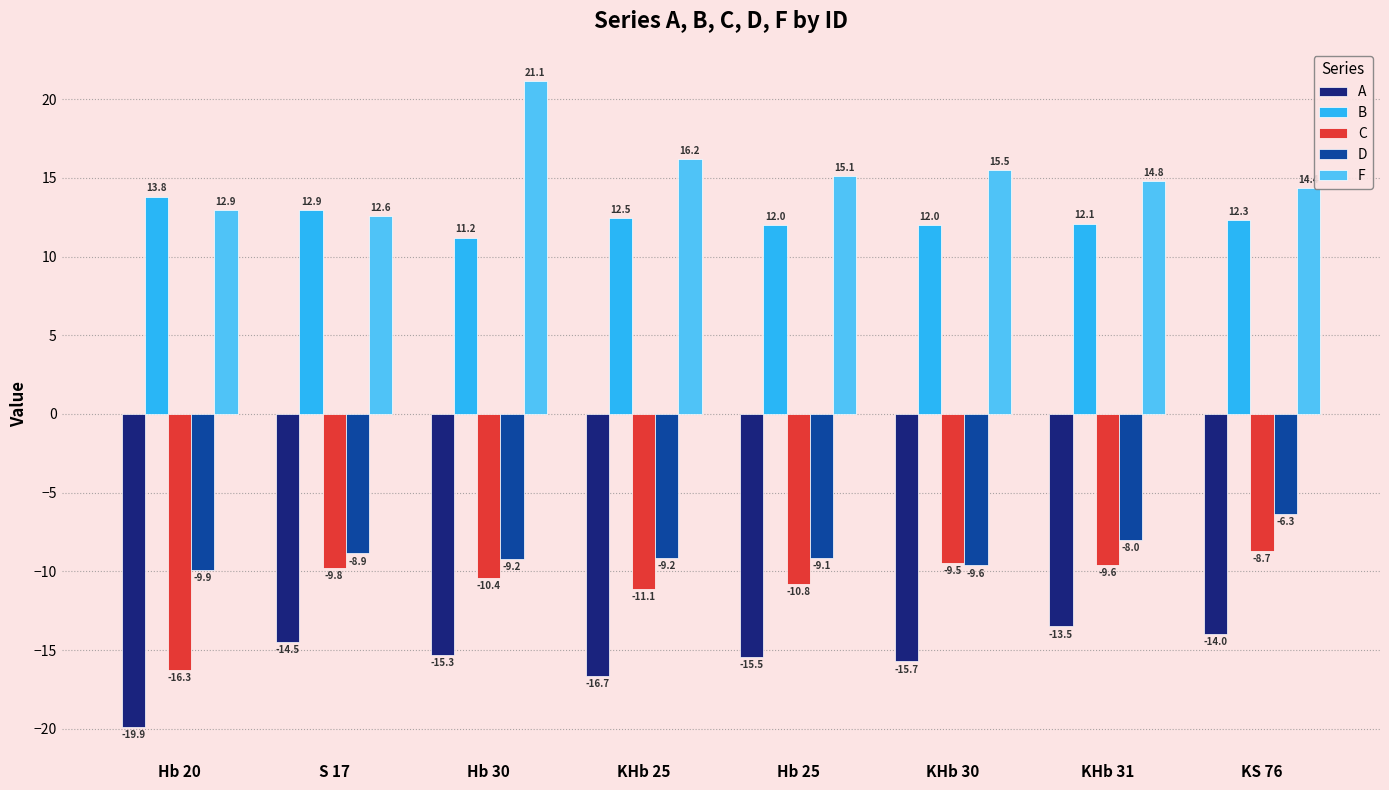

Rank the series by their maximum value, from highest to lowest.

F, B, D, C, A